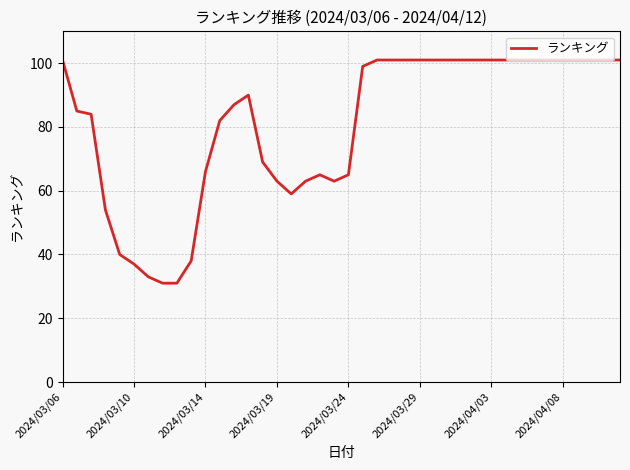

What is the smallest value displayed?

31